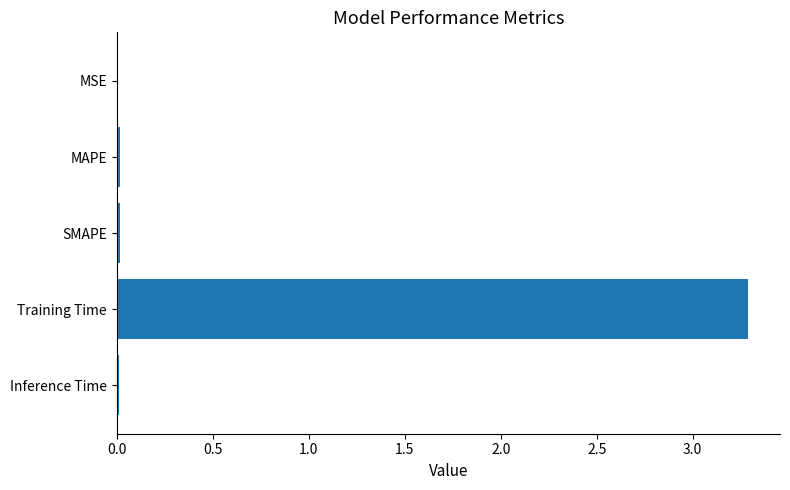

What is the sum of all values?

3.3